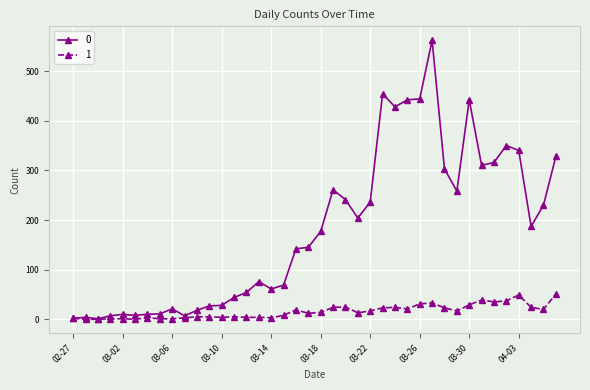

List the series in order of their peak value, lowest first.

1, 0